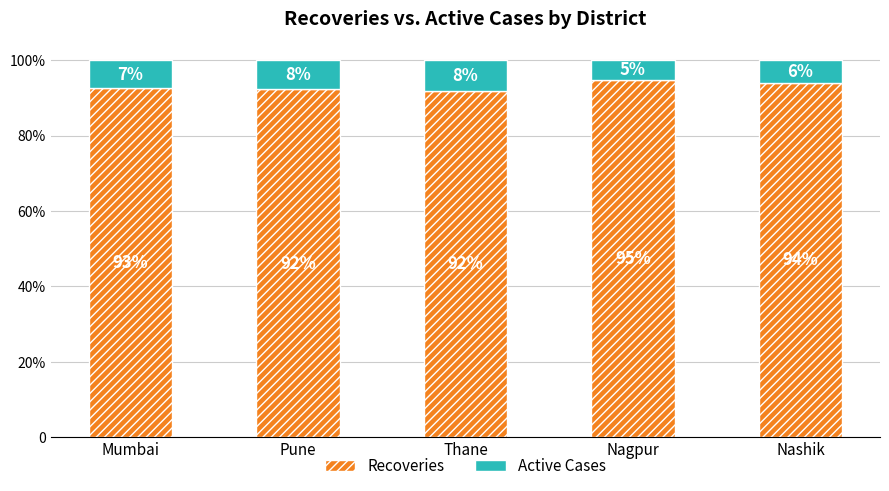

Where is Recoveries nearest to the value 0?

Thane